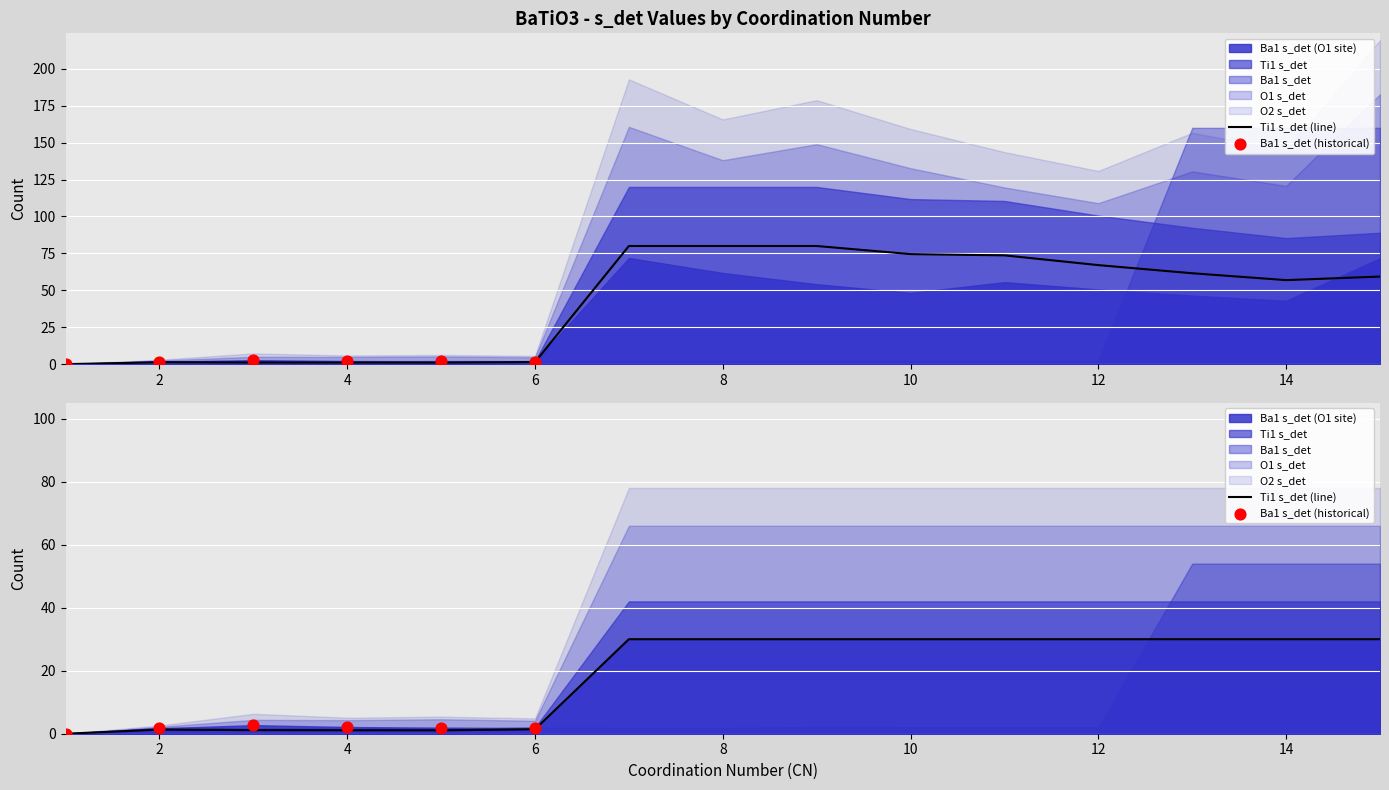

What is the total value across all series at 10?

230.1